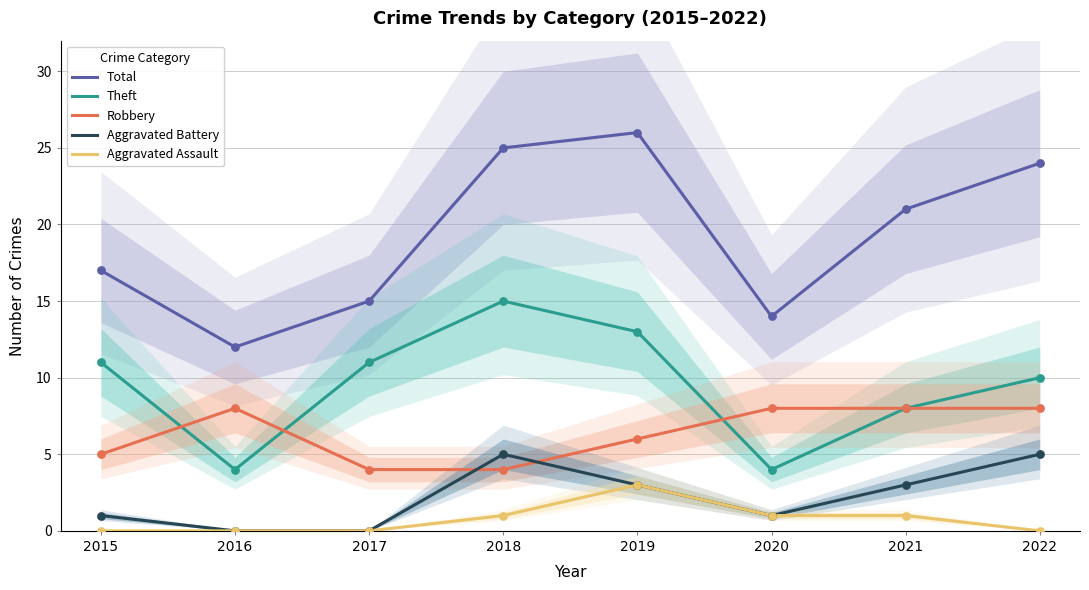

What are all the series names shown in the legend?

Total, Theft, Robbery, Aggravated Battery, Aggravated Assault